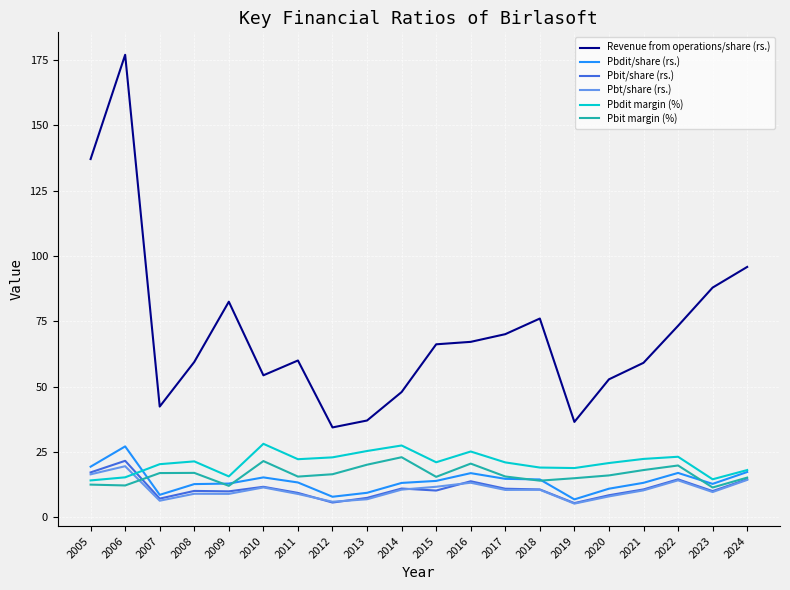

True or false: Pbit margin (%) has a value of 21.6 at 2010.

True